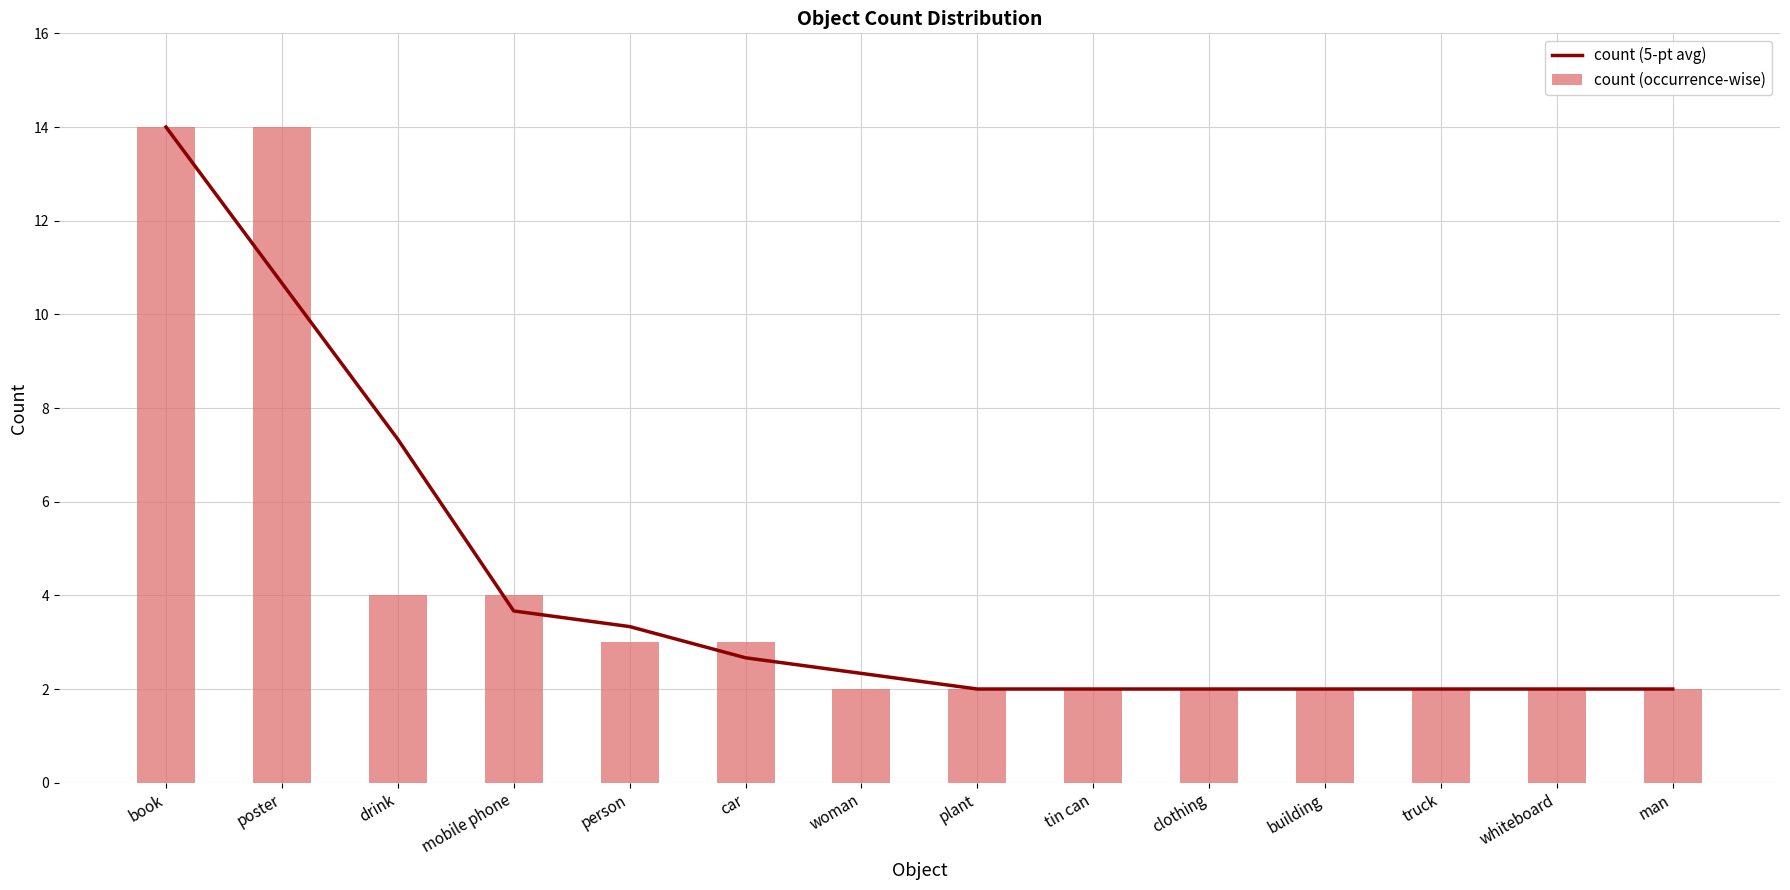

At how many categories does at least one series exceed 8?

2